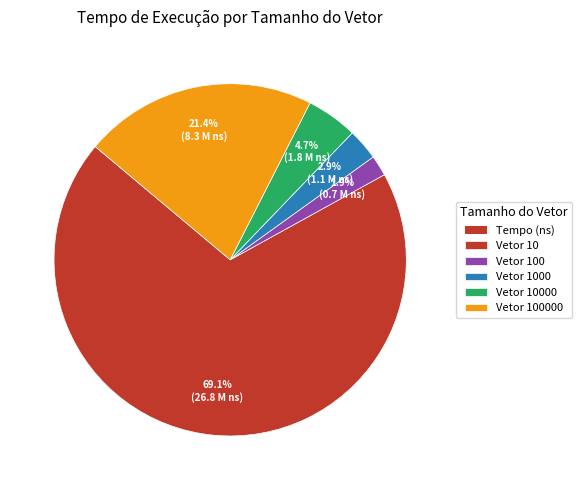

Is there a majority slice in this chart?

Yes